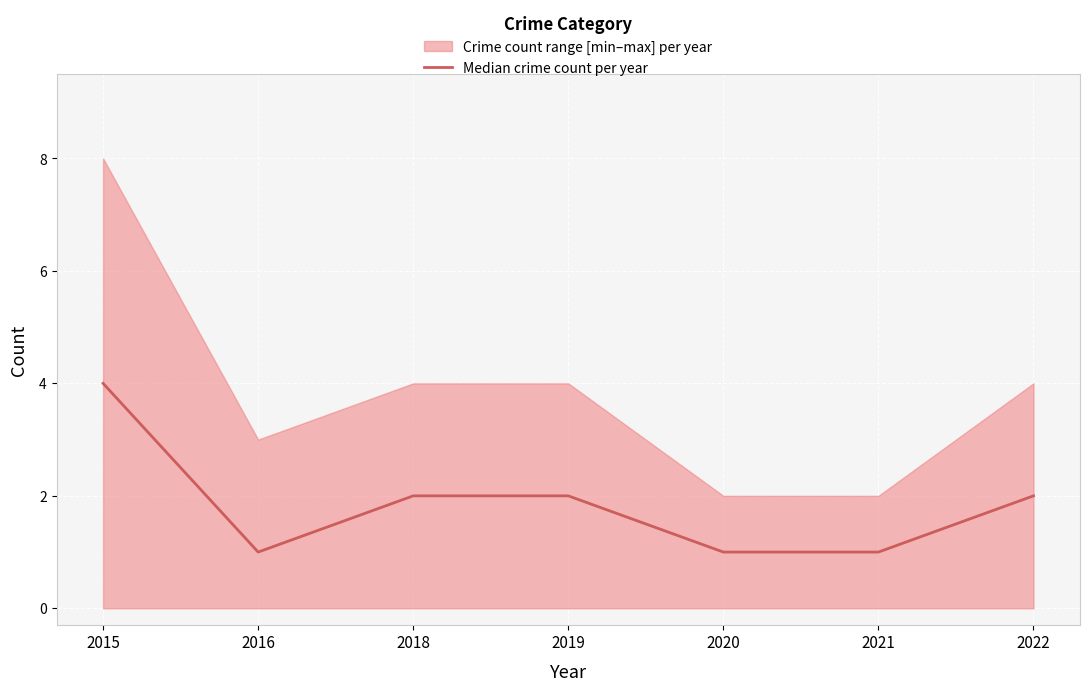

Which has a higher value, 2015 or 2018?

2015